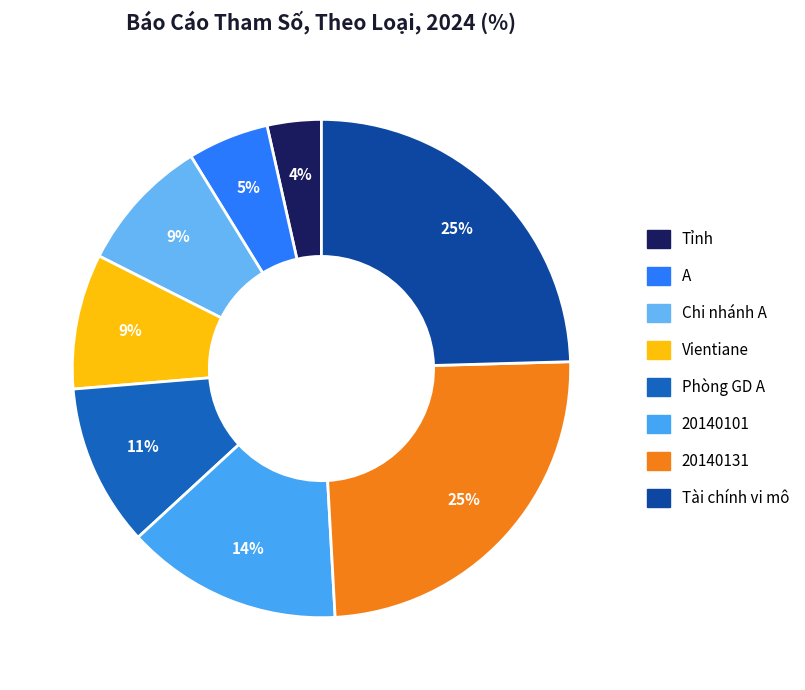

Which slice is the smallest?

Tỉnh